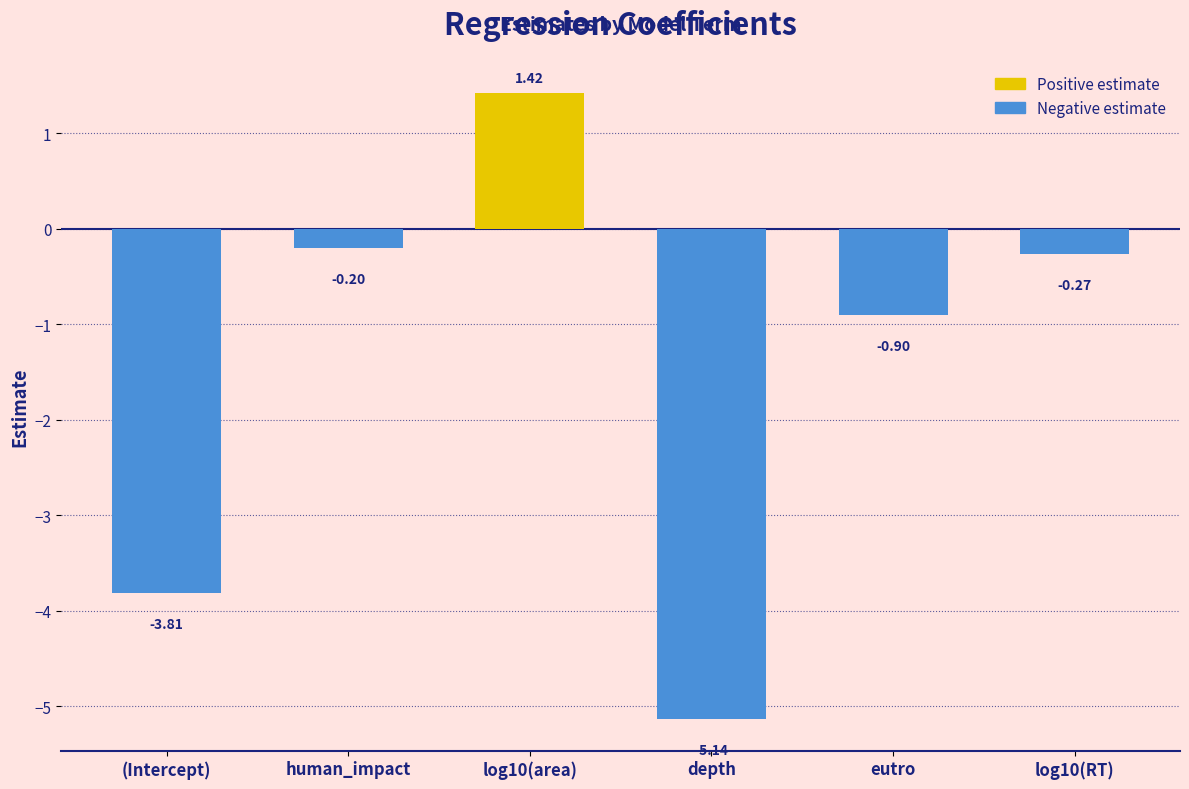

What is the approximate value at human_impact?

-0.2